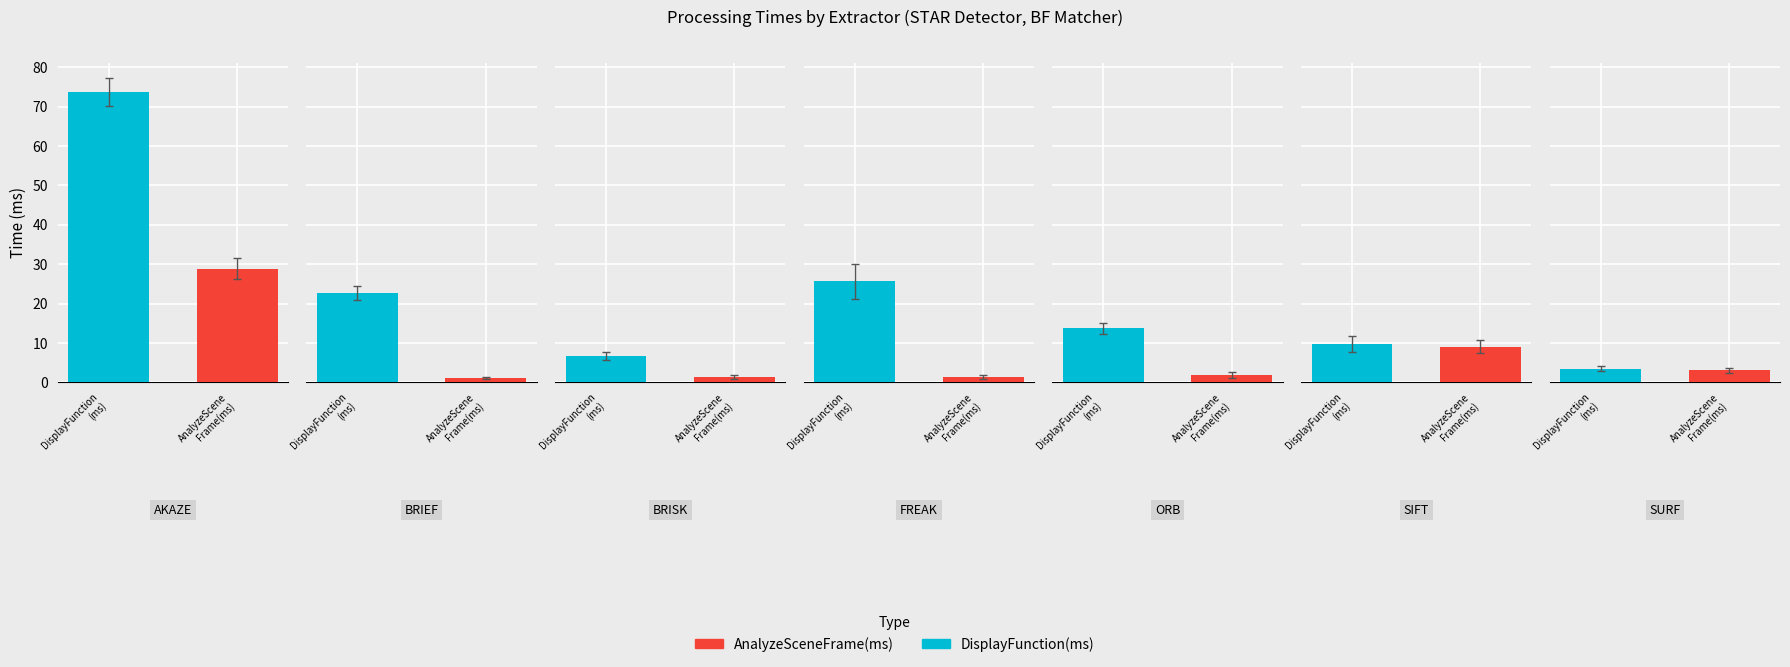

Which category has the highest value in the AnalyzeSceneFrame(ms) series?

AKAZE